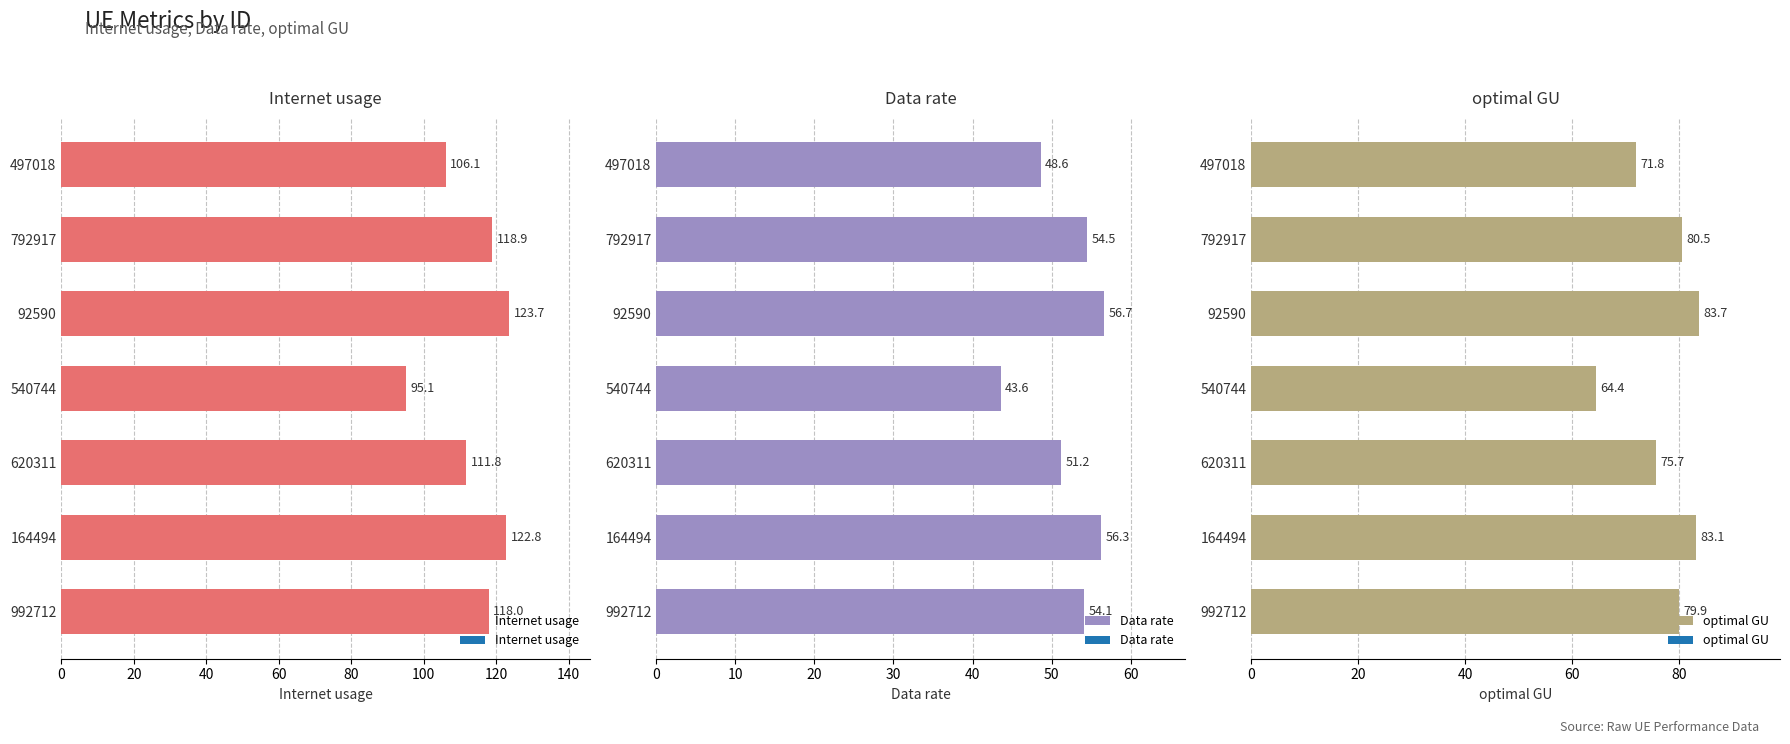

At which label does Internet usage reach its minimum?

540744